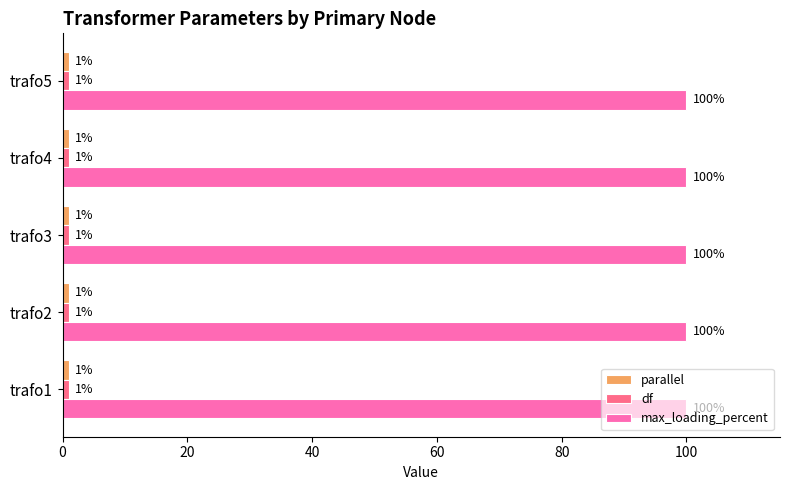

Which series has the largest total across all categories?

max_loading_percent